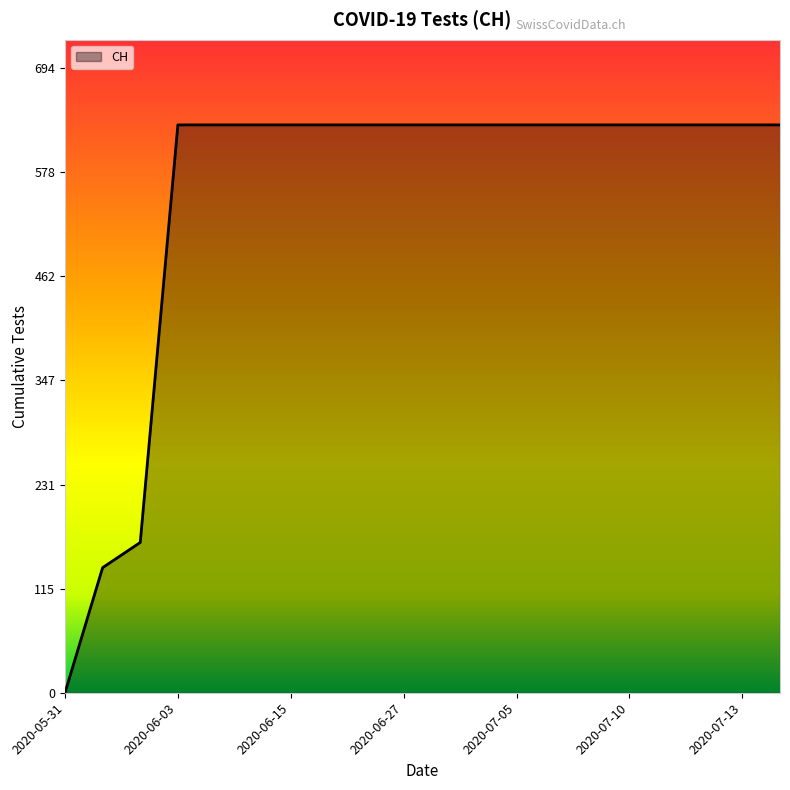

What is the maximum value shown in the chart?

631